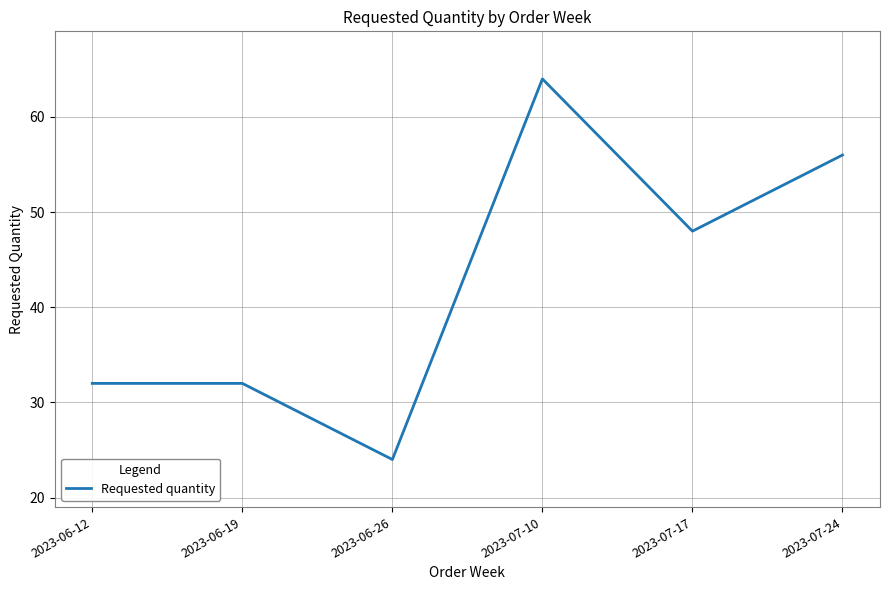

How many categories are shown in the chart?

6